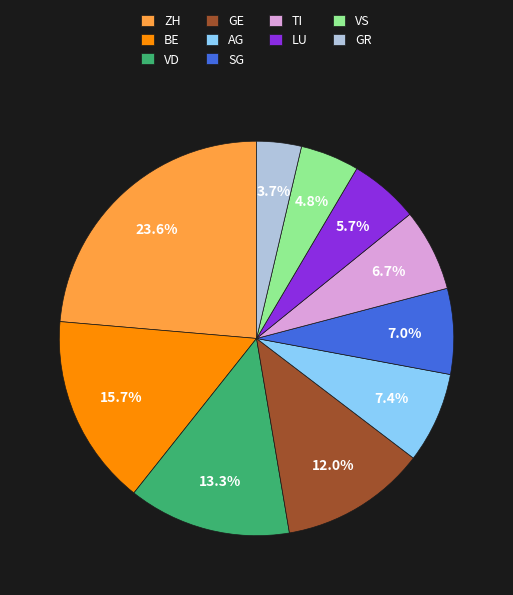

What is the ratio of the value at VD to the value at GE?

1.1